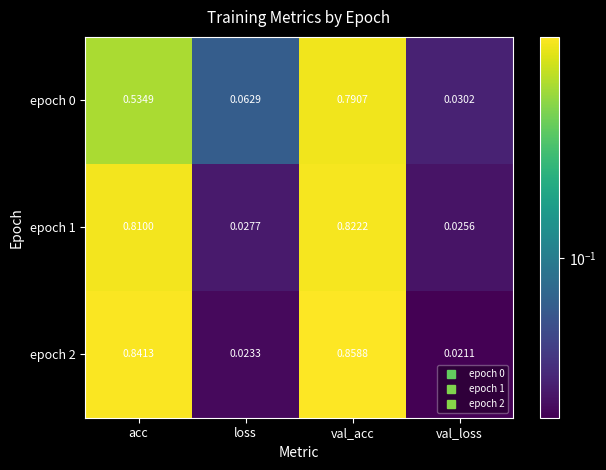

Rank the categories by epoch 0 value from lowest to highest.

val_loss, loss, acc, val_acc